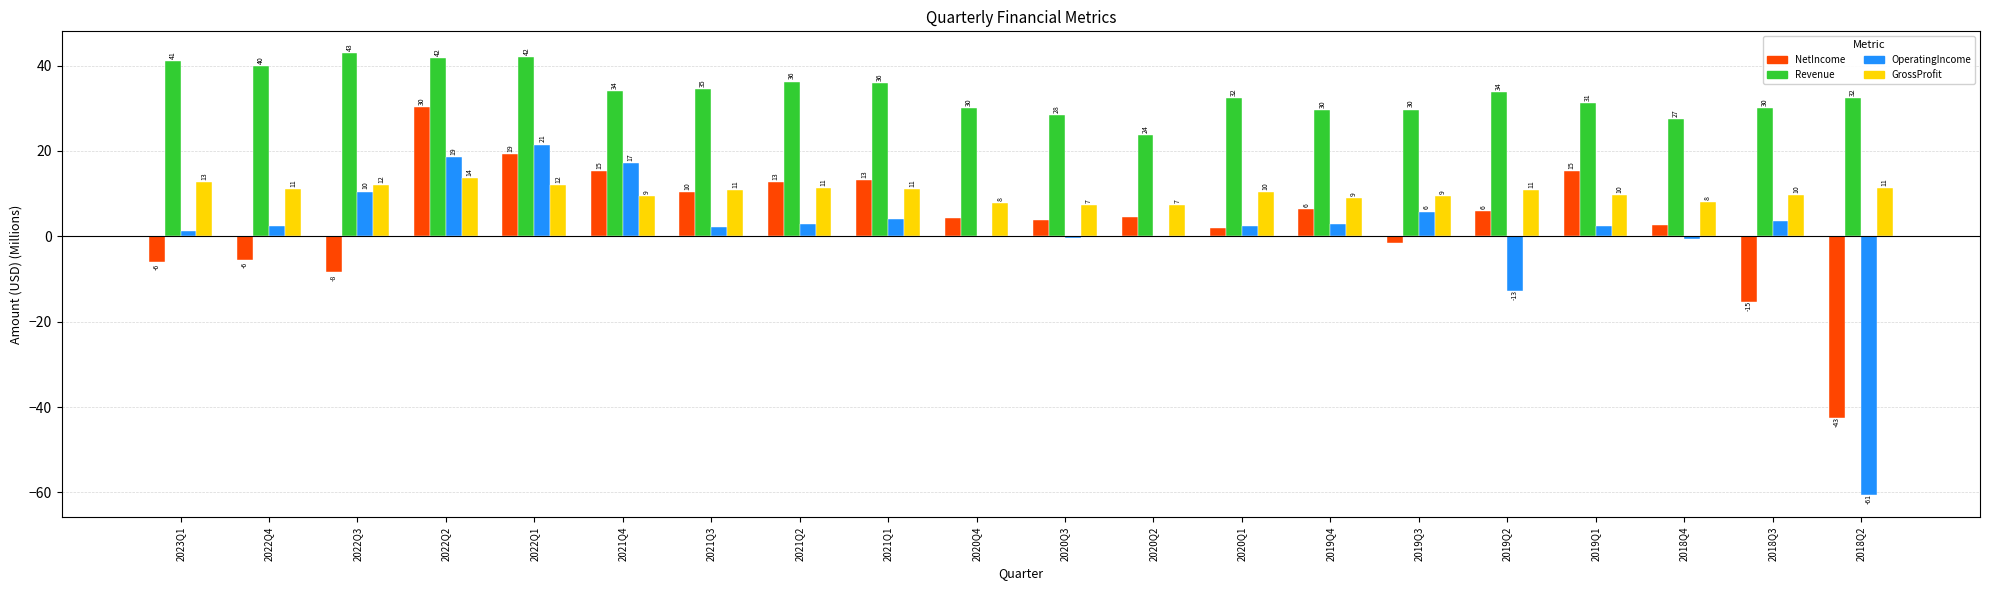

What is the sum of all NetIncome values?

66.5